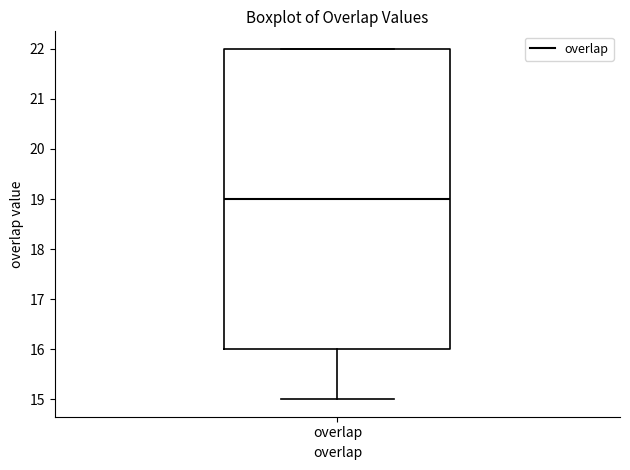

Read this box plot against the y-axis: the position of the median line, the range covered by the box, and the ends of both whiskers. The values are not printed on the chart, so give them approximately, as read against the axis.

median 19, box 16 to 22, whiskers 15 to 22